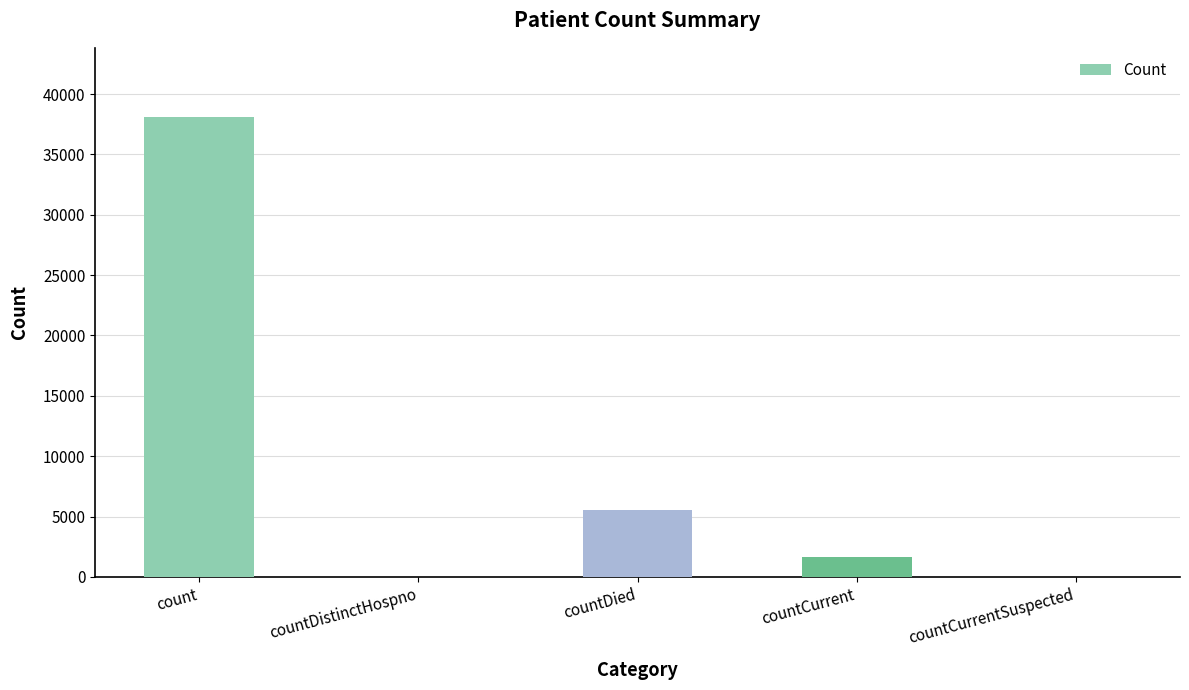

At which label is the value closest to 19054?

countDied